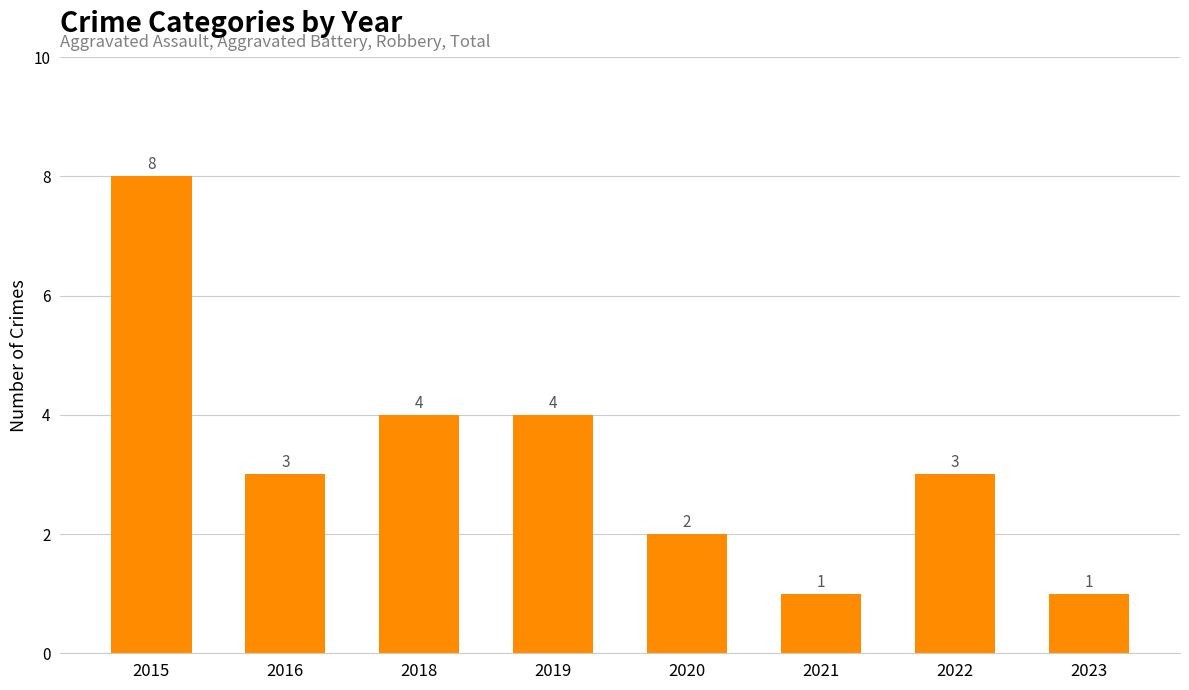

Reading left to right, extract all data points from this chart.

2015=8	2016=3	2018=4	2019=4	2020=2	2021=1	2022=3	2023=1